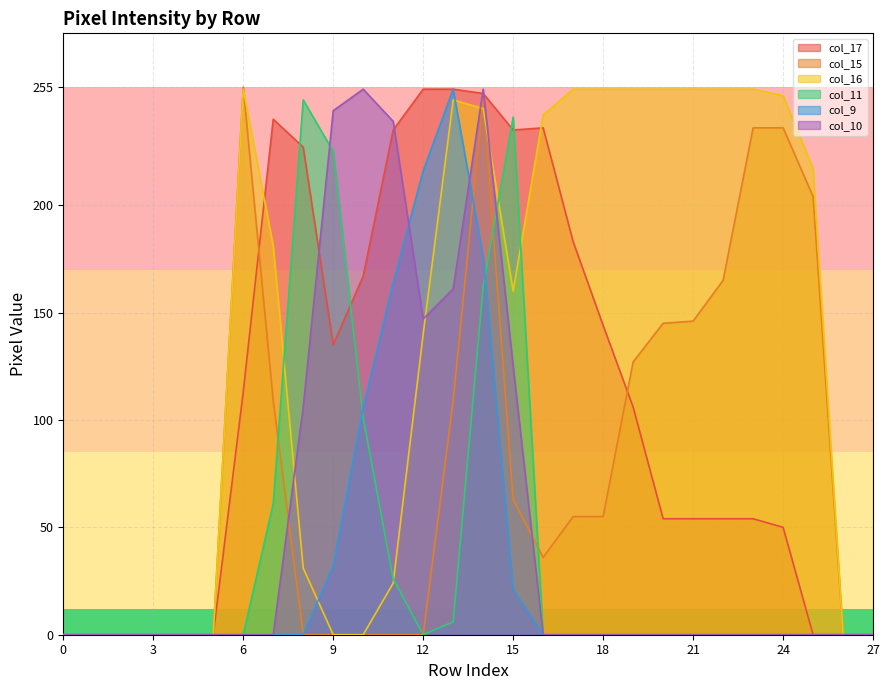

What is the maximum value for col_10?

254